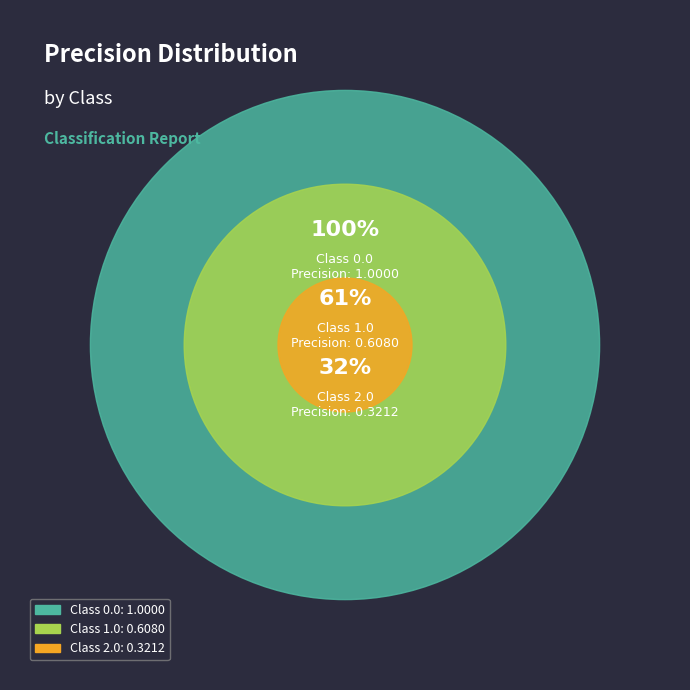

Is it true that 0.0 is 42% of the pie?

False